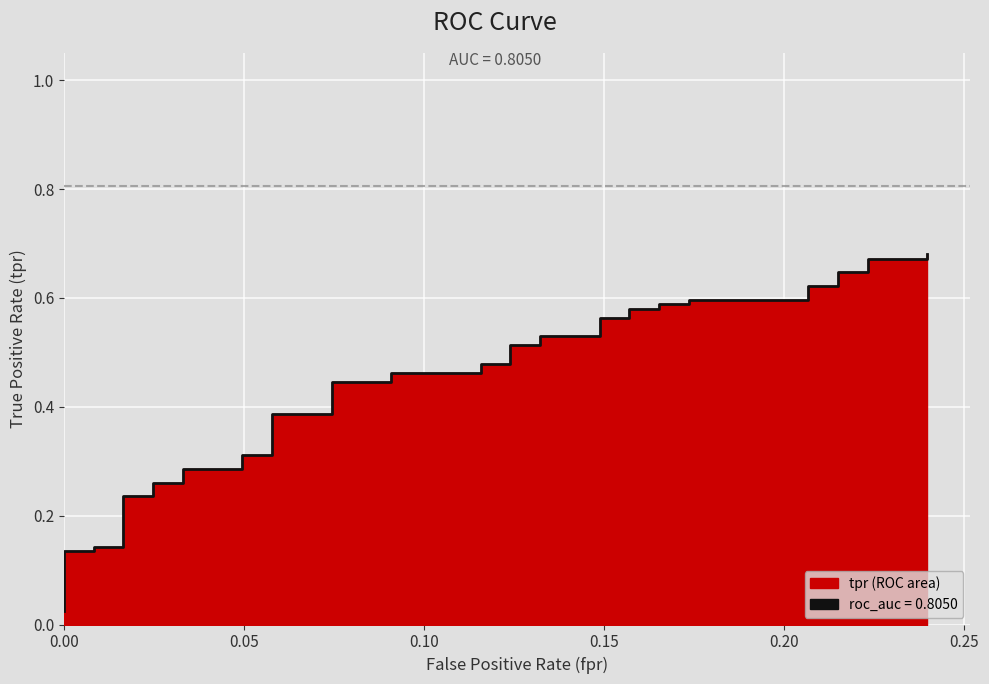

Reading left to right, transcribe all the data shown in this chart.

0.0	0.1	0.1	0.1	0.1	0.2	0.2	0.3	0.3	0.3	0.3	0.3	0.3	0.4	0.4	0.4	0.4	0.5	0.5	0.5	0.5	0.5	0.5	0.5	0.5	0.6	0.6	0.6	0.6	0.6	0.6	0.6	0.6	0.6	0.6	0.6	0.6	0.7	0.7	0.7